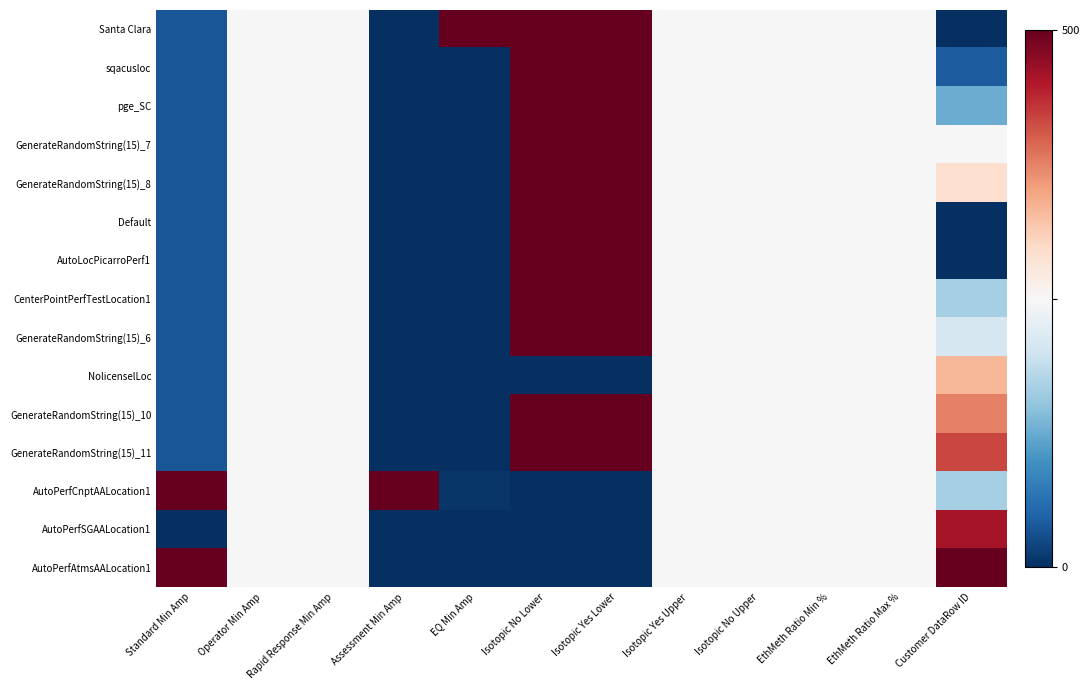

Reading left to right, list all the values displayed in this chart.

Santa Clara: Standard Min Amp=0.1	Operator Min Amp=0.5	Rapid Response Min Amp=0.5	Assessment Min Amp=0.0	EQ Min Amp=1.0	Isotopic No Lower=1.0	Isotopic Yes Lower=1.0	Isotopic Yes Upper=0.5	Isotopic No Upper=0.5	EthMeth Ratio Min %=0.5	EthMeth Ratio Max %=0.5	Customer DataRow ID=0.0
sqacusloc: Standard Min Amp=0.1	Operator Min Amp=0.5	Rapid Response Min Amp=0.5	Assessment Min Amp=0.0	EQ Min Amp=0.0	Isotopic No Lower=1.0	Isotopic Yes Lower=1.0	Isotopic Yes Upper=0.5	Isotopic No Upper=0.5	EthMeth Ratio Min %=0.5	EthMeth Ratio Max %=0.5	Customer DataRow ID=0.1
pge_SC: Standard Min Amp=0.1	Operator Min Amp=0.5	Rapid Response Min Amp=0.5	Assessment Min Amp=0.0	EQ Min Amp=0.0	Isotopic No Lower=1.0	Isotopic Yes Lower=1.0	Isotopic Yes Upper=0.5	Isotopic No Upper=0.5	EthMeth Ratio Min %=0.5	EthMeth Ratio Max %=0.5	Customer DataRow ID=0.2
GenerateRandomString(15)_7: Standard Min Amp=0.1	Operator Min Amp=0.5	Rapid Response Min Amp=0.5	Assessment Min Amp=0.0	EQ Min Amp=0.0	Isotopic No Lower=1.0	Isotopic Yes Lower=1.0	Isotopic Yes Upper=0.5	Isotopic No Upper=0.5	EthMeth Ratio Min %=0.5	EthMeth Ratio Max %=0.5	Customer DataRow ID=0.5
GenerateRandomString(15)_8: Standard Min Amp=0.1	Operator Min Amp=0.5	Rapid Response Min Amp=0.5	Assessment Min Amp=0.0	EQ Min Amp=0.0	Isotopic No Lower=1.0	Isotopic Yes Lower=1.0	Isotopic Yes Upper=0.5	Isotopic No Upper=0.5	EthMeth Ratio Min %=0.5	EthMeth Ratio Max %=0.5	Customer DataRow ID=0.6
Default: Standard Min Amp=0.1	Operator Min Amp=0.5	Rapid Response Min Amp=0.5	Assessment Min Amp=0.0	EQ Min Amp=0.0	Isotopic No Lower=1.0	Isotopic Yes Lower=1.0	Isotopic Yes Upper=0.5	Isotopic No Upper=0.5	EthMeth Ratio Min %=0.5	EthMeth Ratio Max %=0.5	Customer DataRow ID=0.0
AutoLocPicarroPerf1: Standard Min Amp=0.1	Operator Min Amp=0.5	Rapid Response Min Amp=0.5	Assessment Min Amp=0.0	EQ Min Amp=0.0	Isotopic No Lower=1.0	Isotopic Yes Lower=1.0	Isotopic Yes Upper=0.5	Isotopic No Upper=0.5	EthMeth Ratio Min %=0.5	EthMeth Ratio Max %=0.5	Customer DataRow ID=0.0
CenterPointPerfTestLocation1: Standard Min Amp=0.1	Operator Min Amp=0.5	Rapid Response Min Amp=0.5	Assessment Min Amp=0.0	EQ Min Amp=0.0	Isotopic No Lower=1.0	Isotopic Yes Lower=1.0	Isotopic Yes Upper=0.5	Isotopic No Upper=0.5	EthMeth Ratio Min %=0.5	EthMeth Ratio Max %=0.5	Customer DataRow ID=0.3
GenerateRandomString(15)_6: Standard Min Amp=0.1	Operator Min Amp=0.5	Rapid Response Min Amp=0.5	Assessment Min Amp=0.0	EQ Min Amp=0.0	Isotopic No Lower=1.0	Isotopic Yes Lower=1.0	Isotopic Yes Upper=0.5	Isotopic No Upper=0.5	EthMeth Ratio Min %=0.5	EthMeth Ratio Max %=0.5	Customer DataRow ID=0.4
NolicenselLoc: Standard Min Amp=0.1	Operator Min Amp=0.5	Rapid Response Min Amp=0.5	Assessment Min Amp=0.0	EQ Min Amp=0.0	Isotopic No Lower=0.0	Isotopic Yes Lower=0.0	Isotopic Yes Upper=0.5	Isotopic No Upper=0.5	EthMeth Ratio Min %=0.5	EthMeth Ratio Max %=0.5	Customer DataRow ID=0.7
GenerateRandomString(15)_10: Standard Min Amp=0.1	Operator Min Amp=0.5	Rapid Response Min Amp=0.5	Assessment Min Amp=0.0	EQ Min Amp=0.0	Isotopic No Lower=1.0	Isotopic Yes Lower=1.0	Isotopic Yes Upper=0.5	Isotopic No Upper=0.5	EthMeth Ratio Min %=0.5	EthMeth Ratio Max %=0.5	Customer DataRow ID=0.8
GenerateRandomString(15)_11: Standard Min Amp=0.1	Operator Min Amp=0.5	Rapid Response Min Amp=0.5	Assessment Min Amp=0.0	EQ Min Amp=0.0	Isotopic No Lower=1.0	Isotopic Yes Lower=1.0	Isotopic Yes Upper=0.5	Isotopic No Upper=0.5	EthMeth Ratio Min %=0.5	EthMeth Ratio Max %=0.5	Customer DataRow ID=0.8
AutoPerfCnptAALocation1: Standard Min Amp=1.0	Operator Min Amp=0.5	Rapid Response Min Amp=0.5	Assessment Min Amp=1.0	EQ Min Amp=0.0	Isotopic No Lower=0.0	Isotopic Yes Lower=0.0	Isotopic Yes Upper=0.5	Isotopic No Upper=0.5	EthMeth Ratio Min %=0.5	EthMeth Ratio Max %=0.5	Customer DataRow ID=0.3
AutoPerfSGAALocation1: Standard Min Amp=0.0	Operator Min Amp=0.5	Rapid Response Min Amp=0.5	Assessment Min Amp=0.0	EQ Min Amp=0.0	Isotopic No Lower=0.0	Isotopic Yes Lower=0.0	Isotopic Yes Upper=0.5	Isotopic No Upper=0.5	EthMeth Ratio Min %=0.5	EthMeth Ratio Max %=0.5	Customer DataRow ID=0.9
AutoPerfAtmsAALocation1: Standard Min Amp=1.0	Operator Min Amp=0.5	Rapid Response Min Amp=0.5	Assessment Min Amp=0.0	EQ Min Amp=0.0	Isotopic No Lower=0.0	Isotopic Yes Lower=0.0	Isotopic Yes Upper=0.5	Isotopic No Upper=0.5	EthMeth Ratio Min %=0.5	EthMeth Ratio Max %=0.5	Customer DataRow ID=1.0